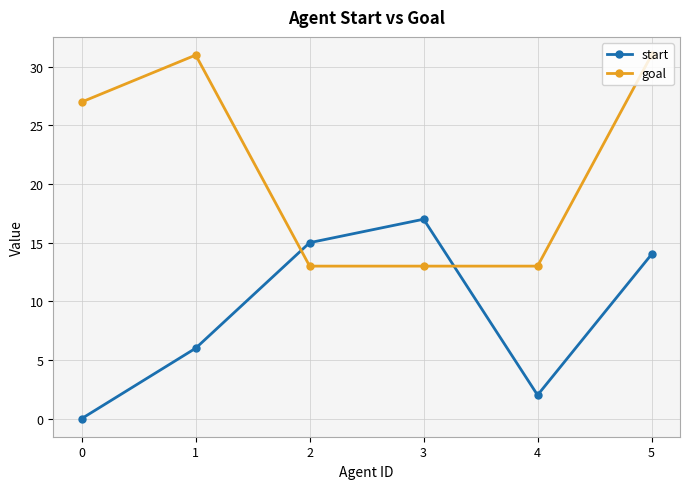

How many values in the goal series are below 27?

3